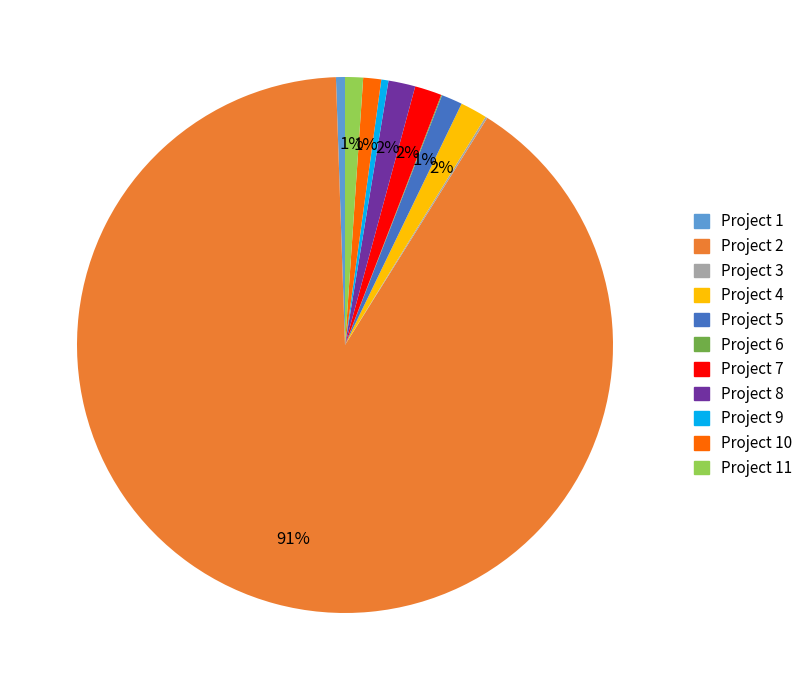

Which category accounts for the majority?

Project 2